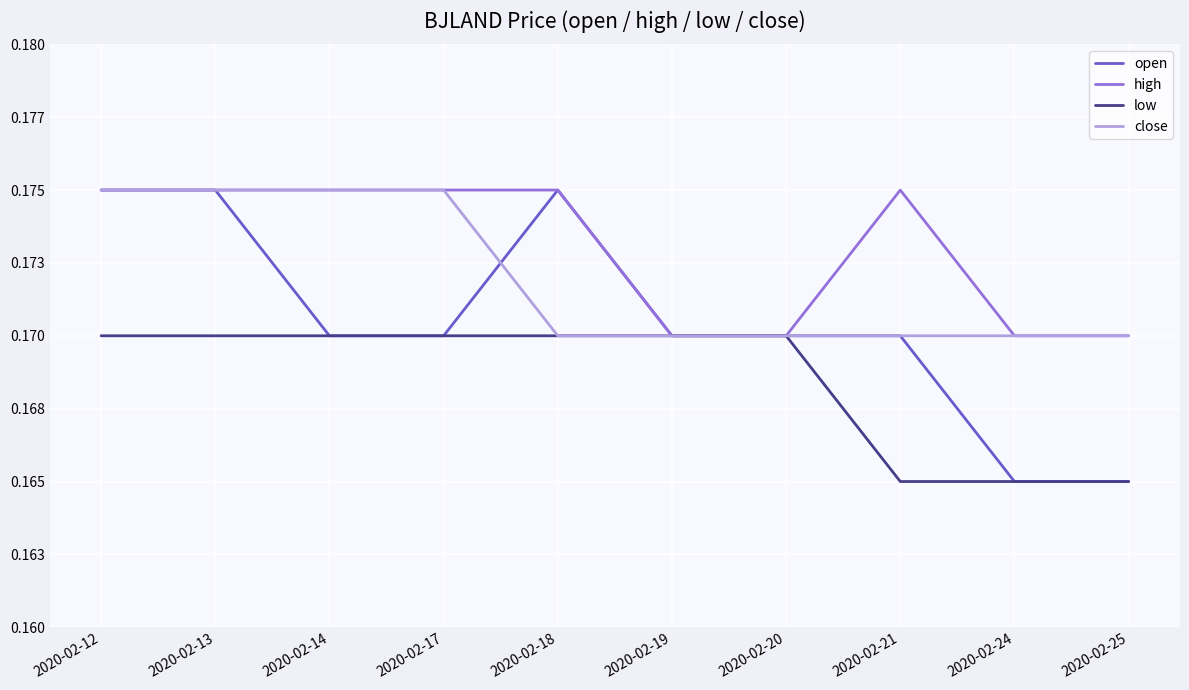

What is the total value across all series at 2020-02-13?

0.7